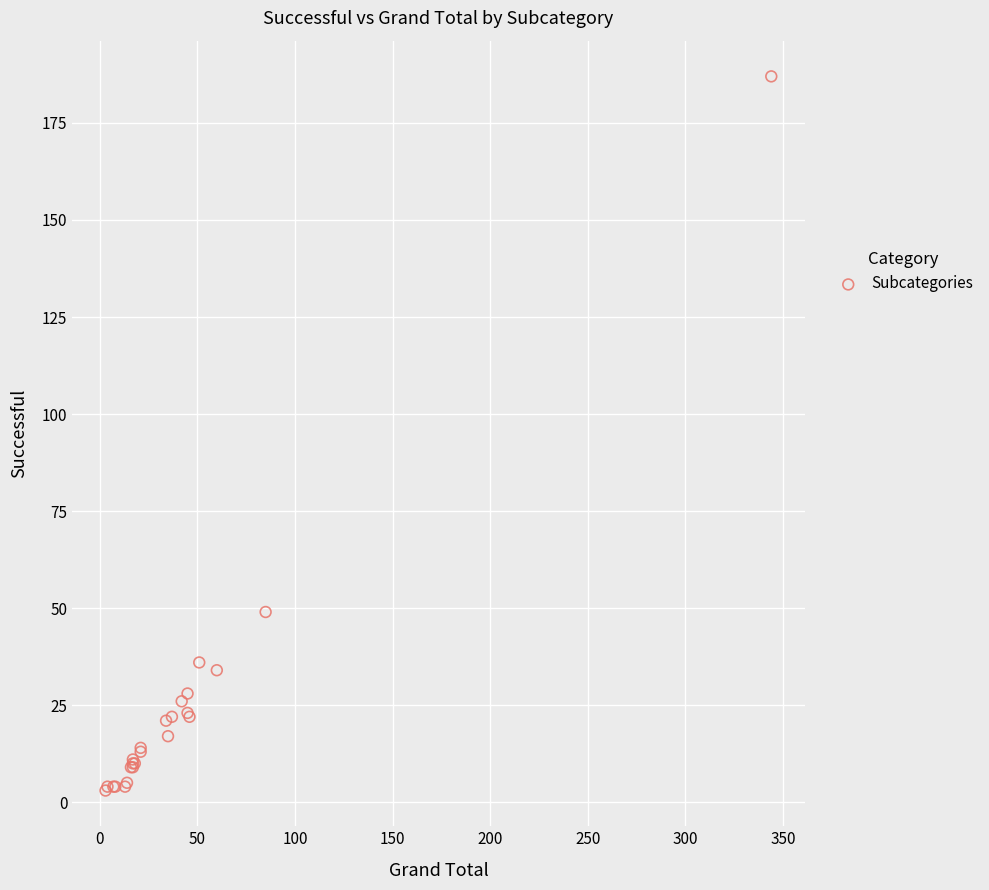

What Y value in the scatter plot is closest to 95?

49